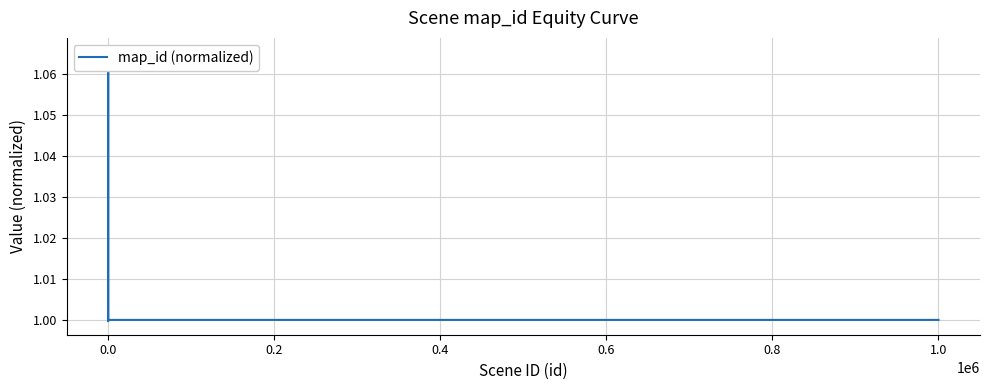

How many lines are shown in the chart?

1